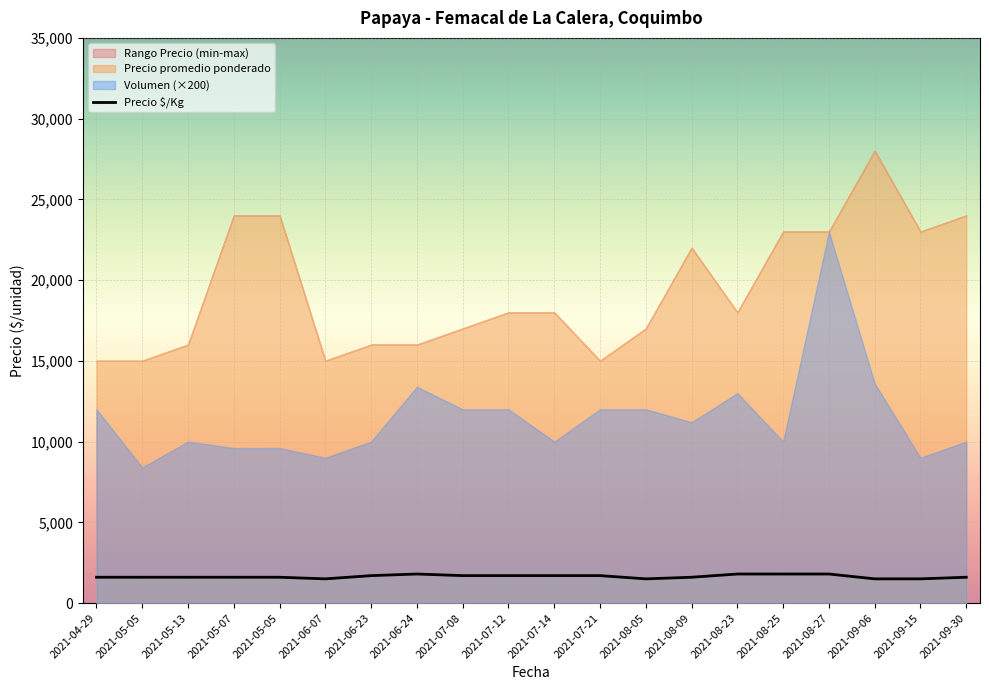

What is the ratio of the value at 2021-07-21 to the value at 2021-06-07?

1.1